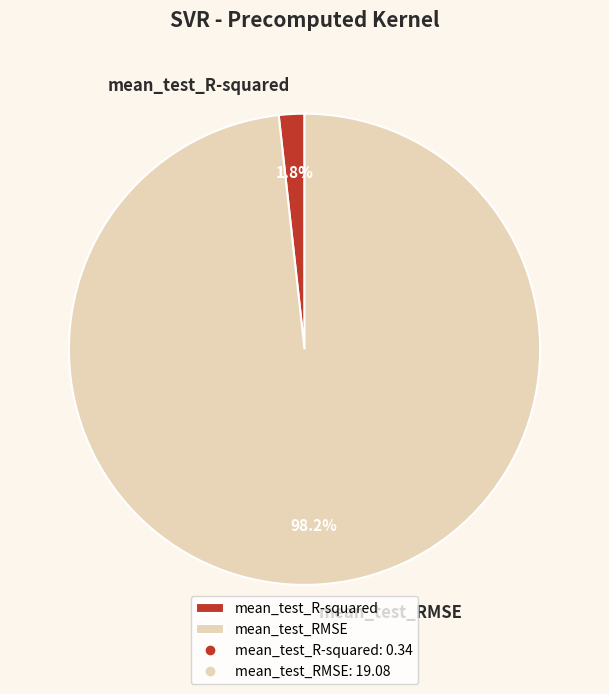

Is the sum of mean_test_RMSE and mean_test_R-squared greater than half?

Yes